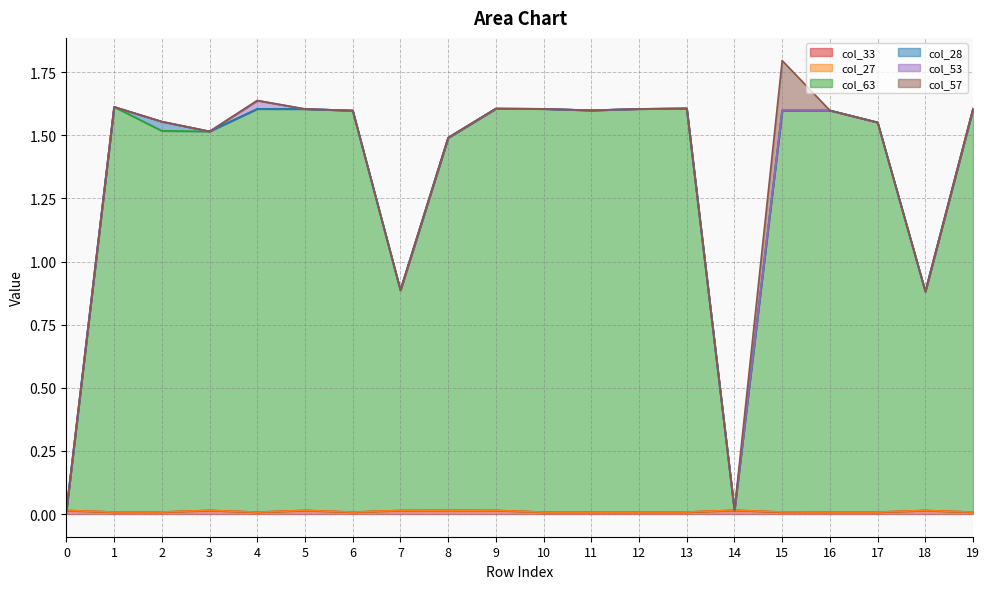

Does the chart have visible grid lines?

Yes